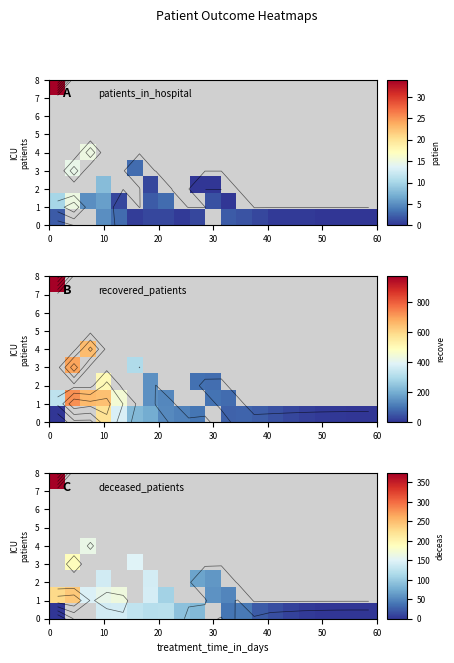

How many series are shown in this chart?

9